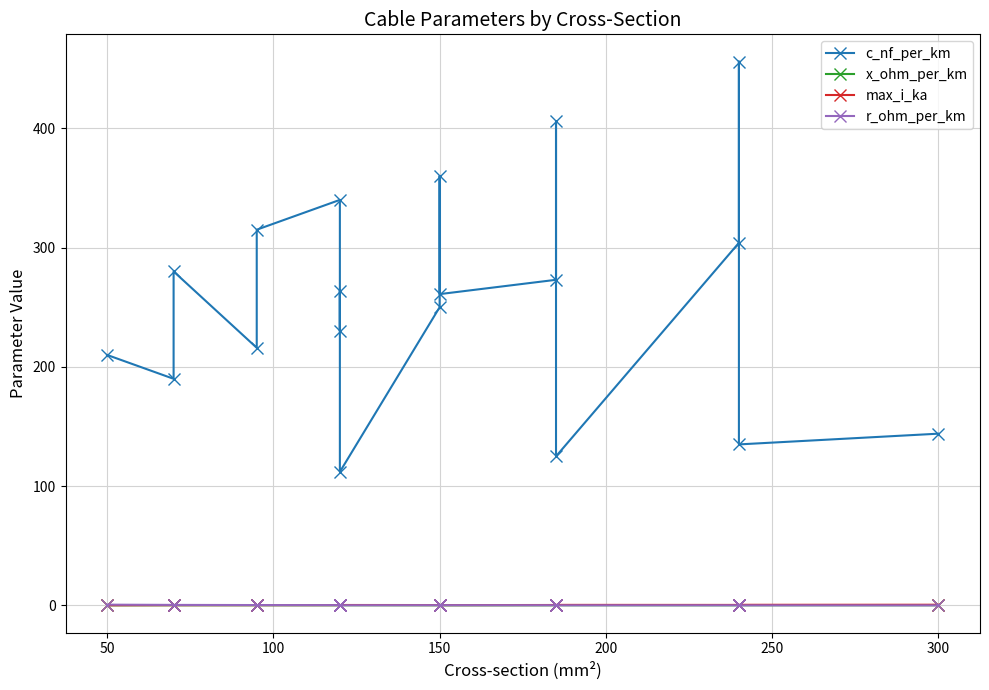

Count the number of categories in the chart.

19